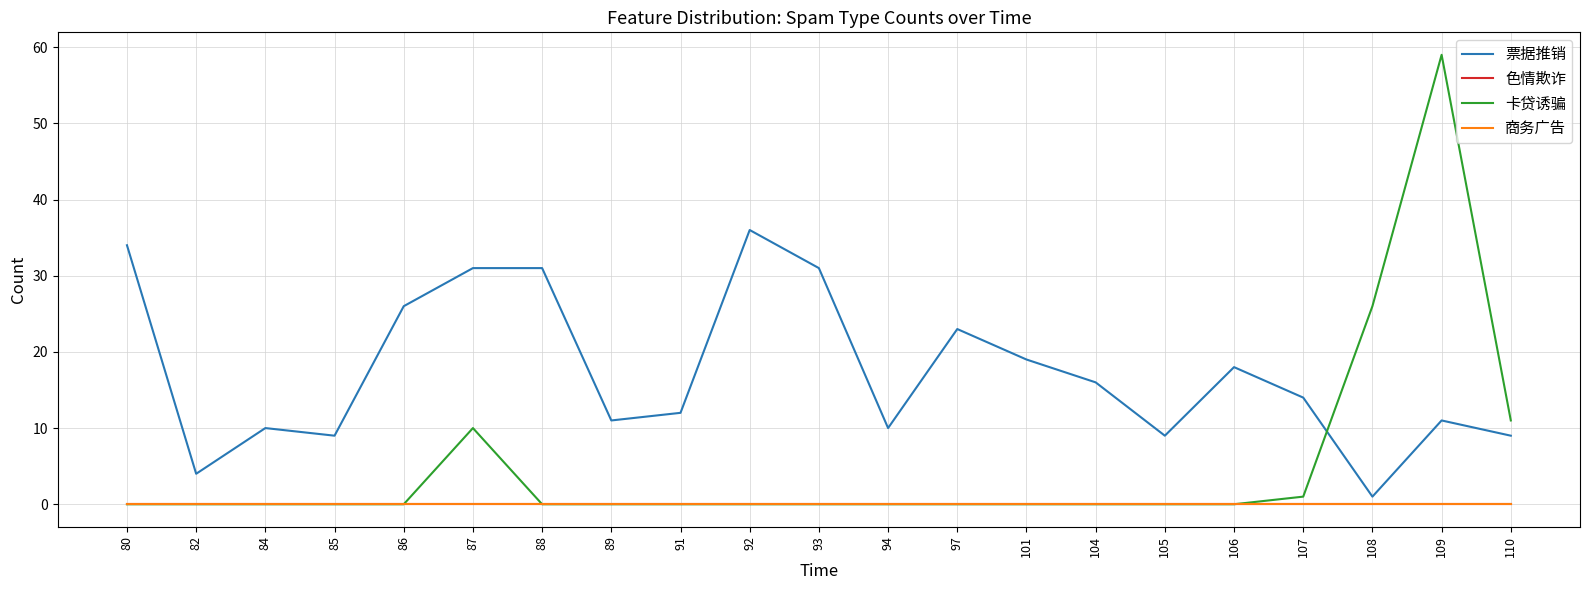

True or false: 色情欺诈 and 卡贷诱骗 intersect in this chart.

False